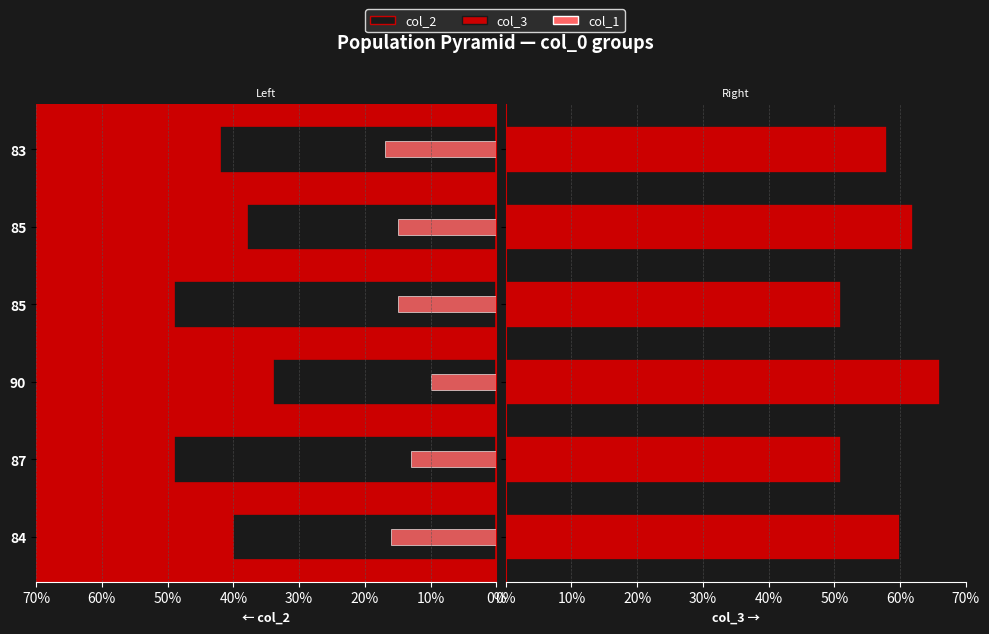

What is the sum of all col_2 values?

252